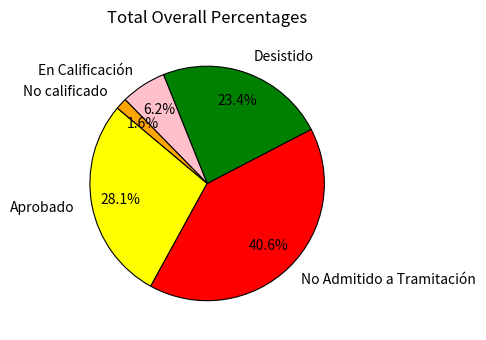

How many slices are in this pie chart?

5